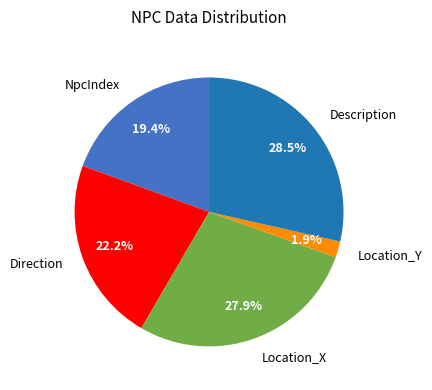

The Description slice represents 15% of the pie. True or false?

False